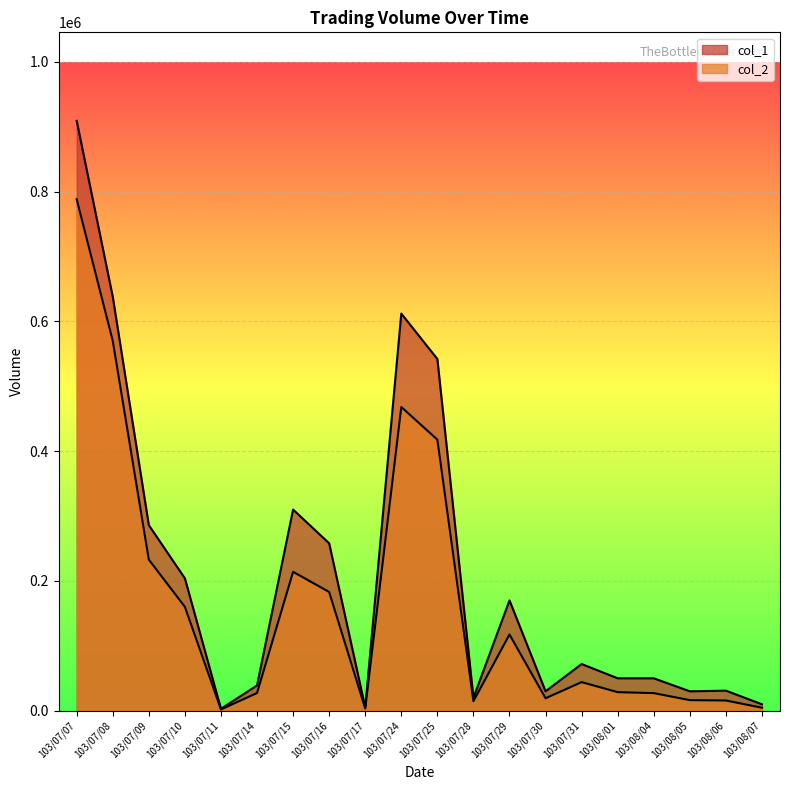

Which has a higher value, 103/07/30 or 103/07/29?

103/07/29